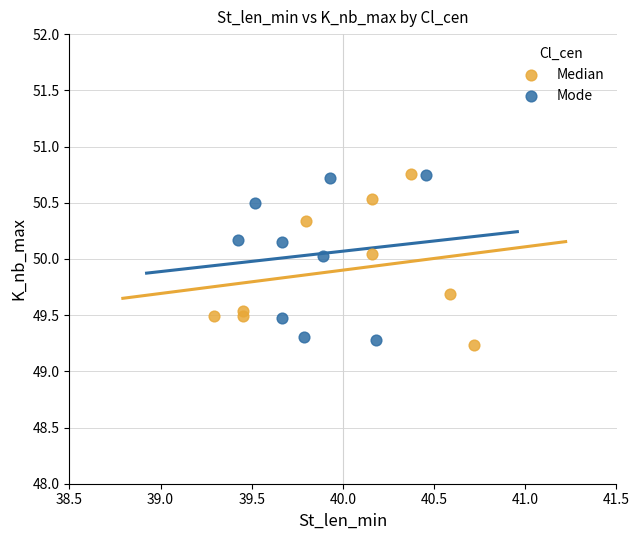

What are all the series names shown in the legend?

Median, Mode